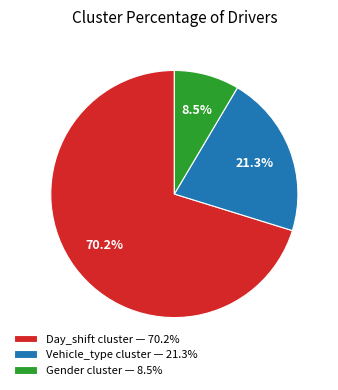

To the nearest percent, what percentage of the pie is Vehicle_type cluster?

21%